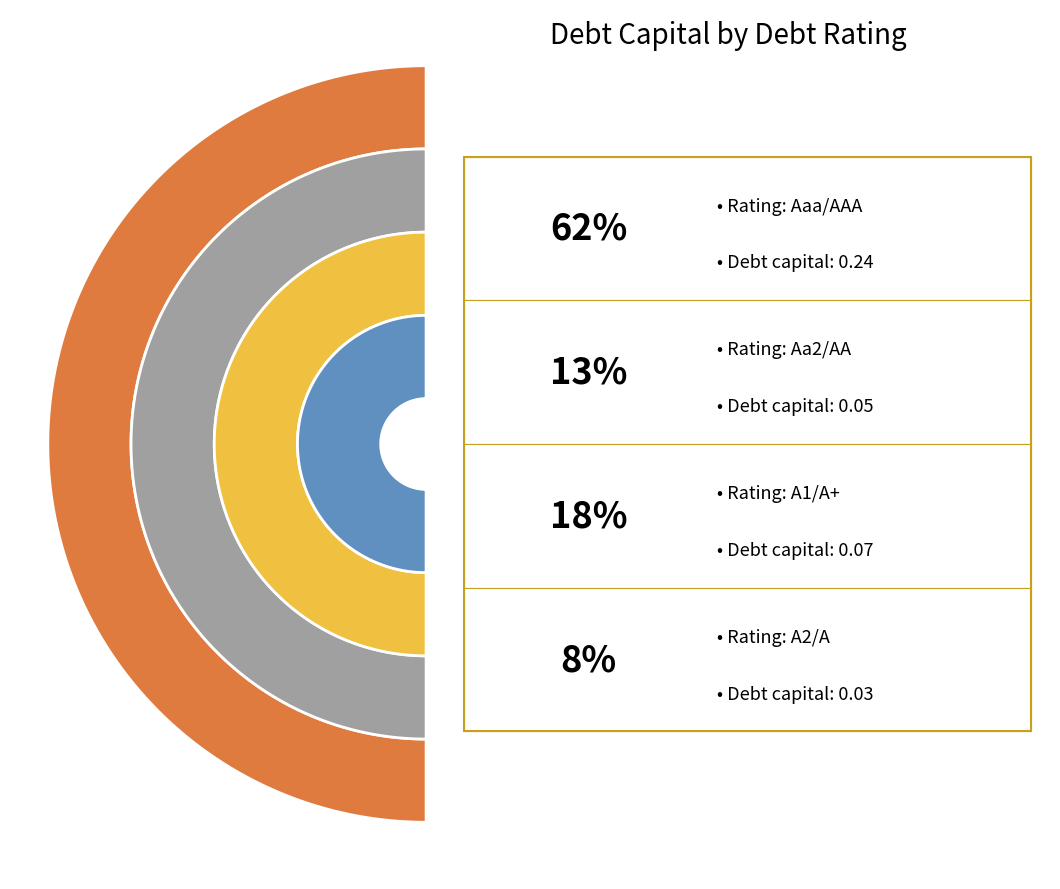

Does Aa2/AA account for over 50% of the chart?

No